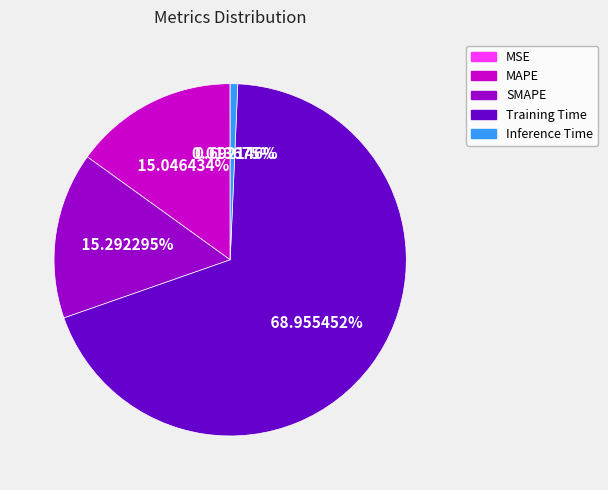

Which slice is the largest?

Training Time